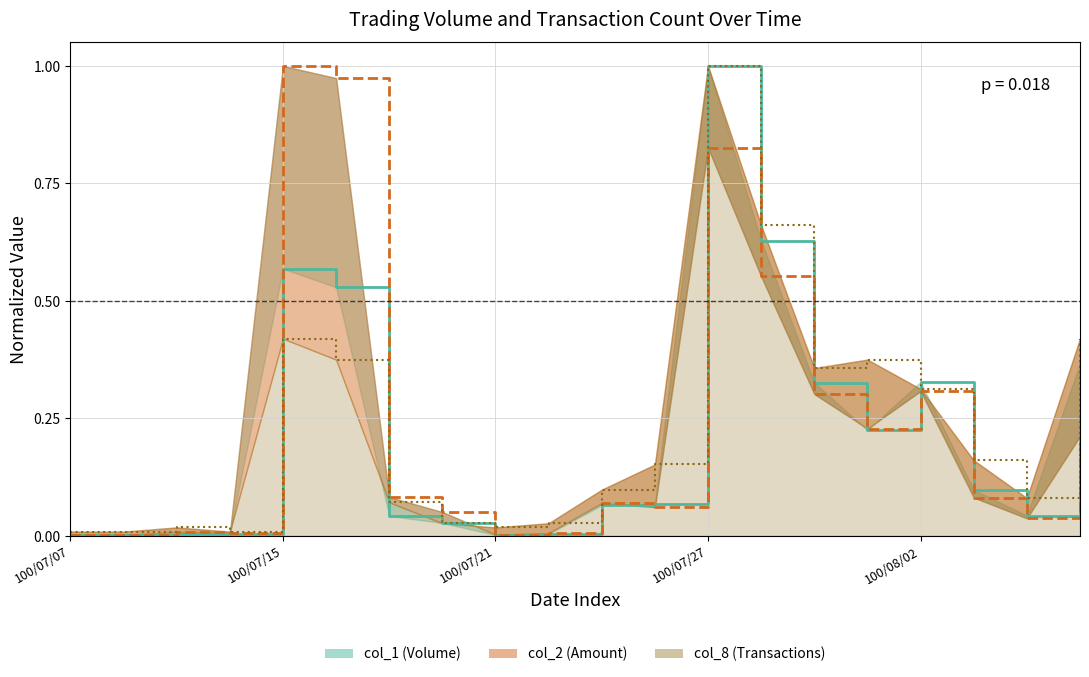

Between 8 and 9, which series saw the biggest shift?

col_8 line